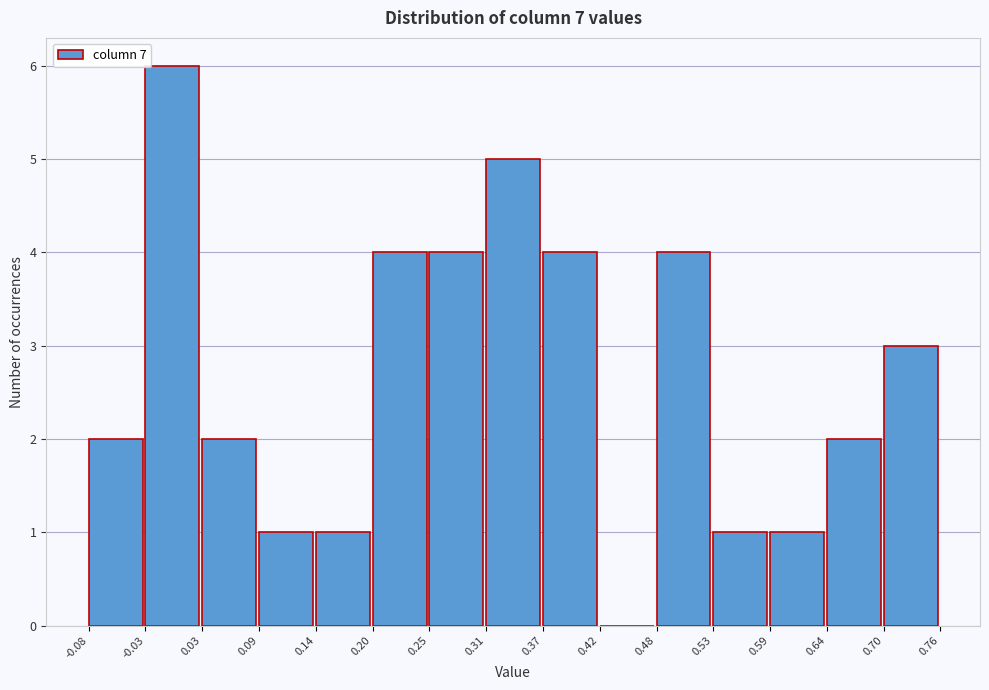

Reading left to right, list every bar in this chart as the range it spans on the x-axis followed by its height. The values are not printed on the chart, so give them approximately, as read against the axis.

-0.08 to -0.03: 2
-0.03 to 0.03: 6
0.03 to 0.09: 2
0.09 to 0.14: 1
0.14 to 0.20: 1
0.20 to 0.25: 4
0.25 to 0.31: 4
0.31 to 0.37: 5
0.37 to 0.42: 4
0.42 to 0.48: 0
0.48 to 0.53: 4
0.53 to 0.59: 1
0.59 to 0.64: 1
0.64 to 0.70: 2
0.70 to 0.76: 3